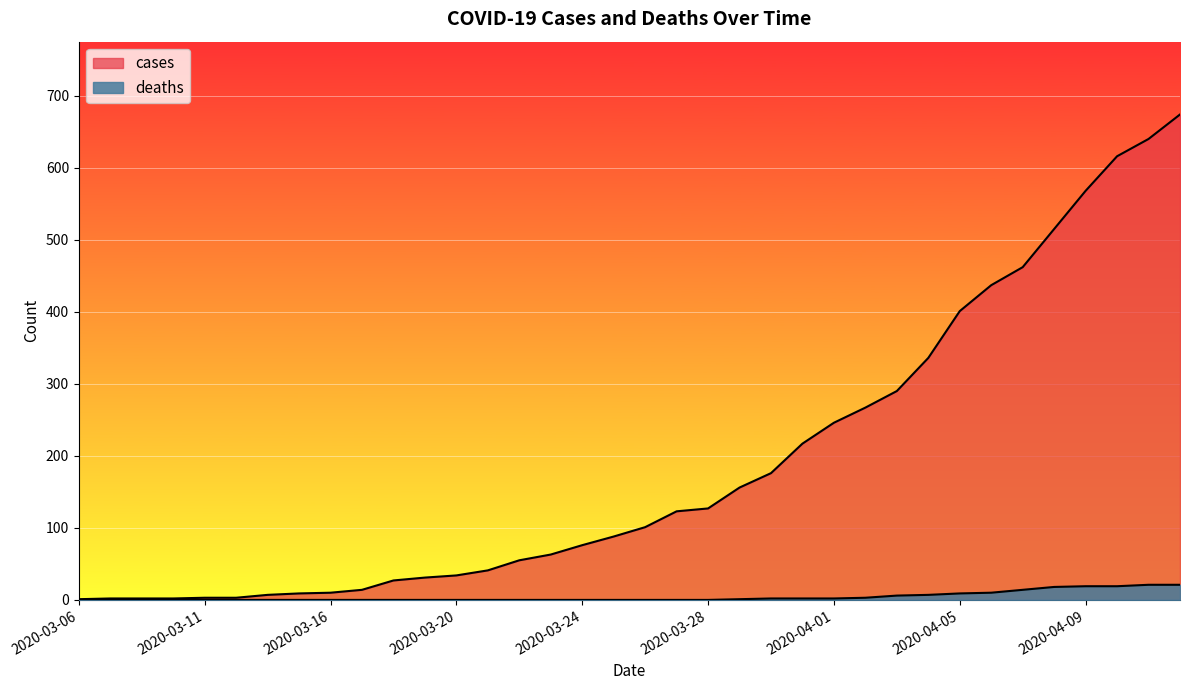

What is the difference between the deaths values at 2020-04-09 and 2020-03-16?

19